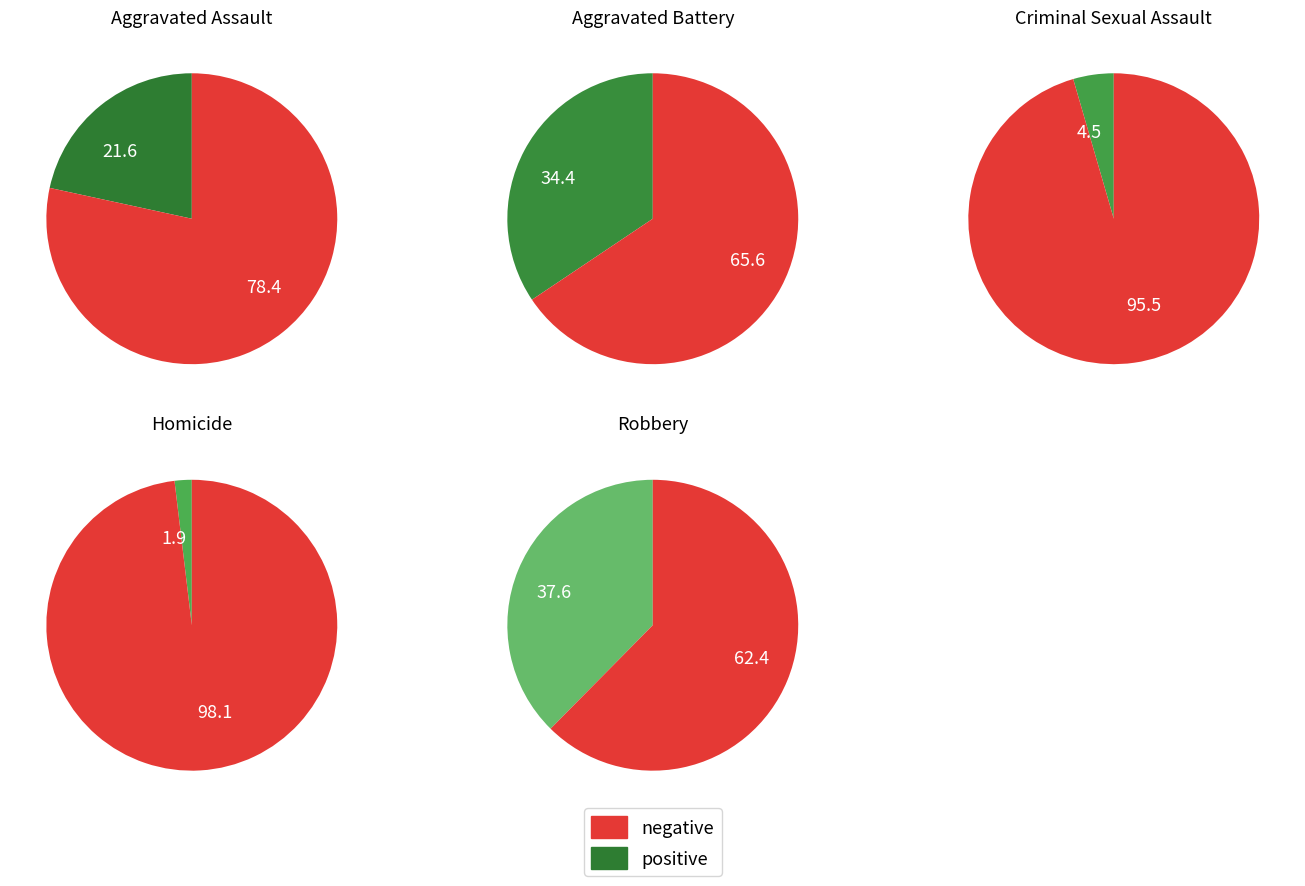

Rank the categories by value from highest to lowest.

Robbery, Aggravated Battery, Aggravated Assault, Criminal Sexual Assault, Homicide